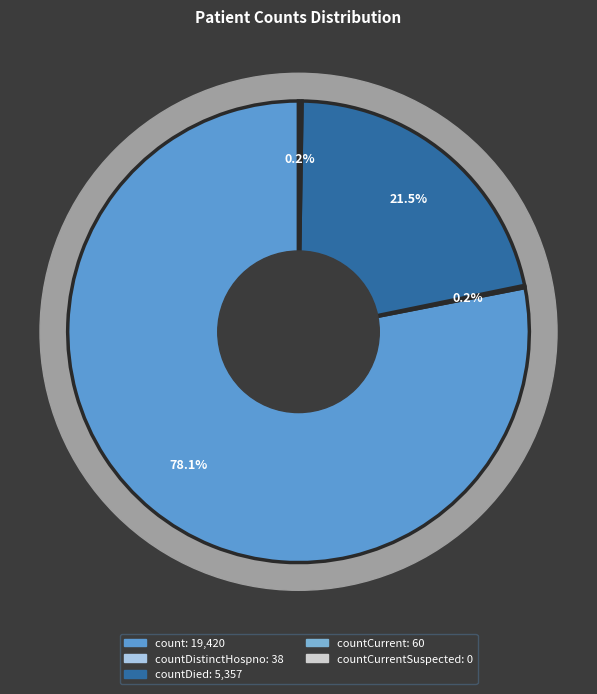

Which has a higher value, countCurrentSuspected or count?

count